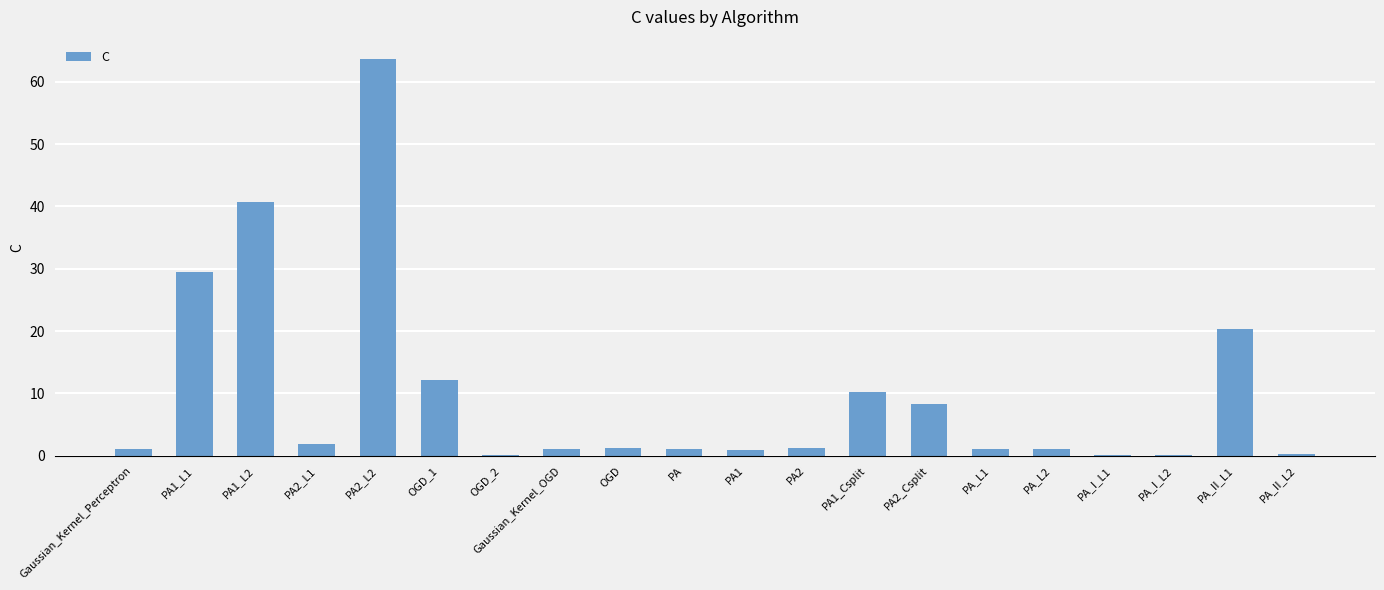

Is it true that the value at PA2_Csplit is 8.3?

True